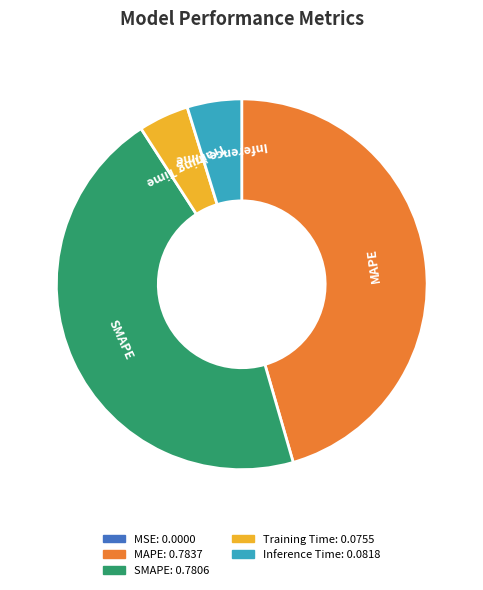

Is there a majority slice in this chart?

No